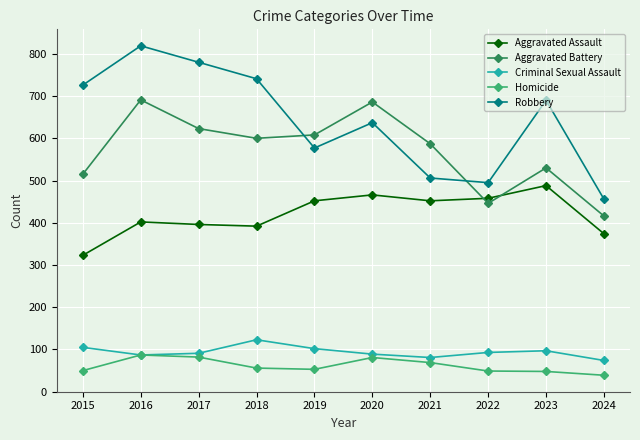

Where do Robbery and Aggravated Battery first cross each other?

2018 and 2019